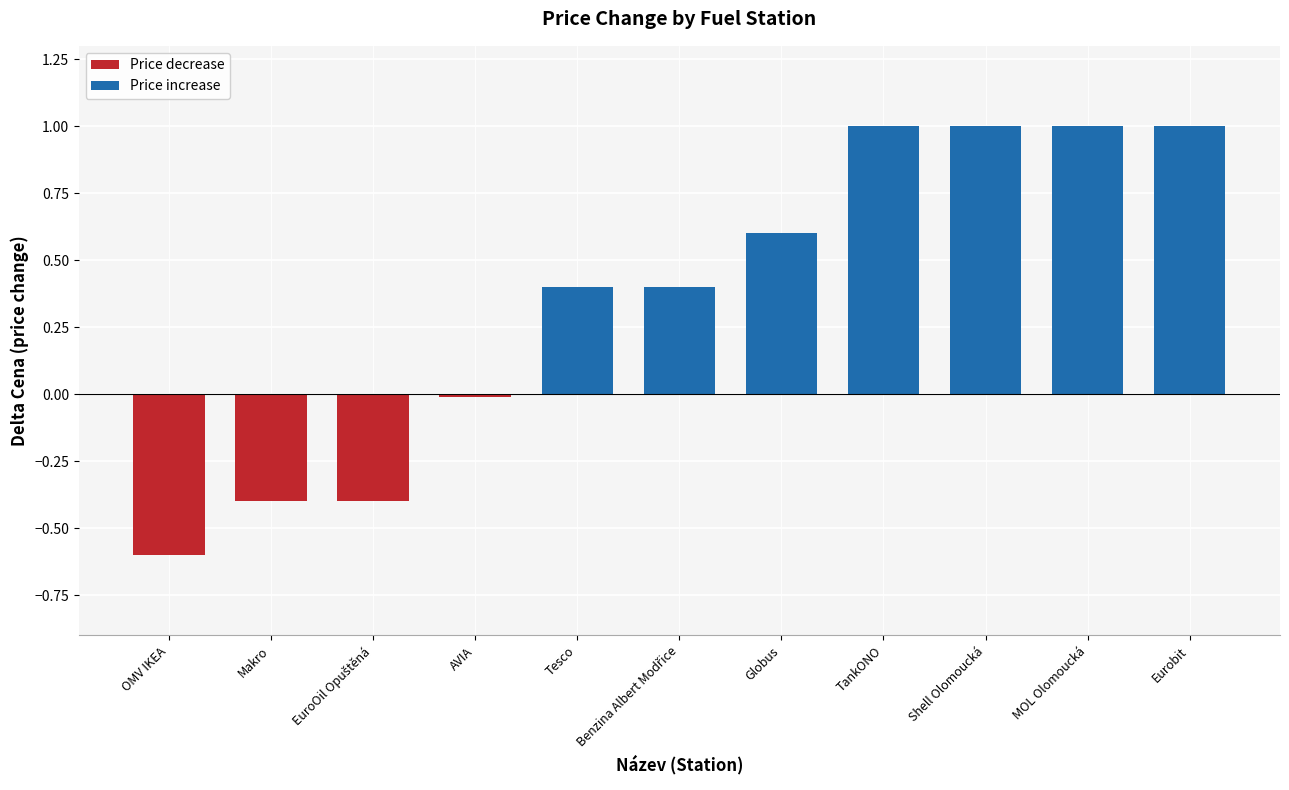

What is the value of the 8th bar from the left?

1.0